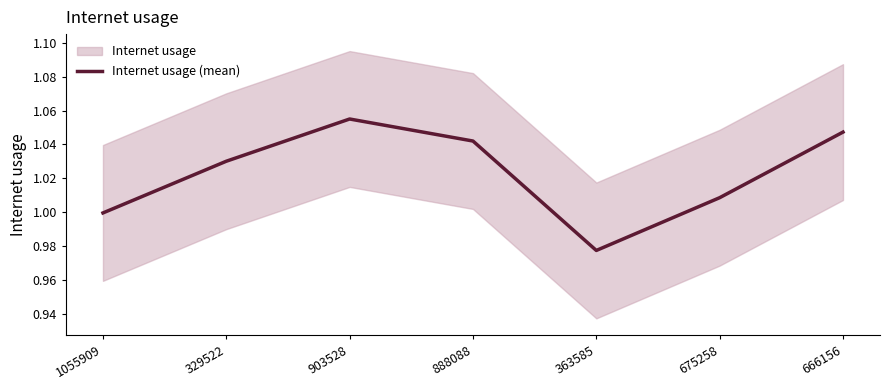

Read the value at 666156.

1.0